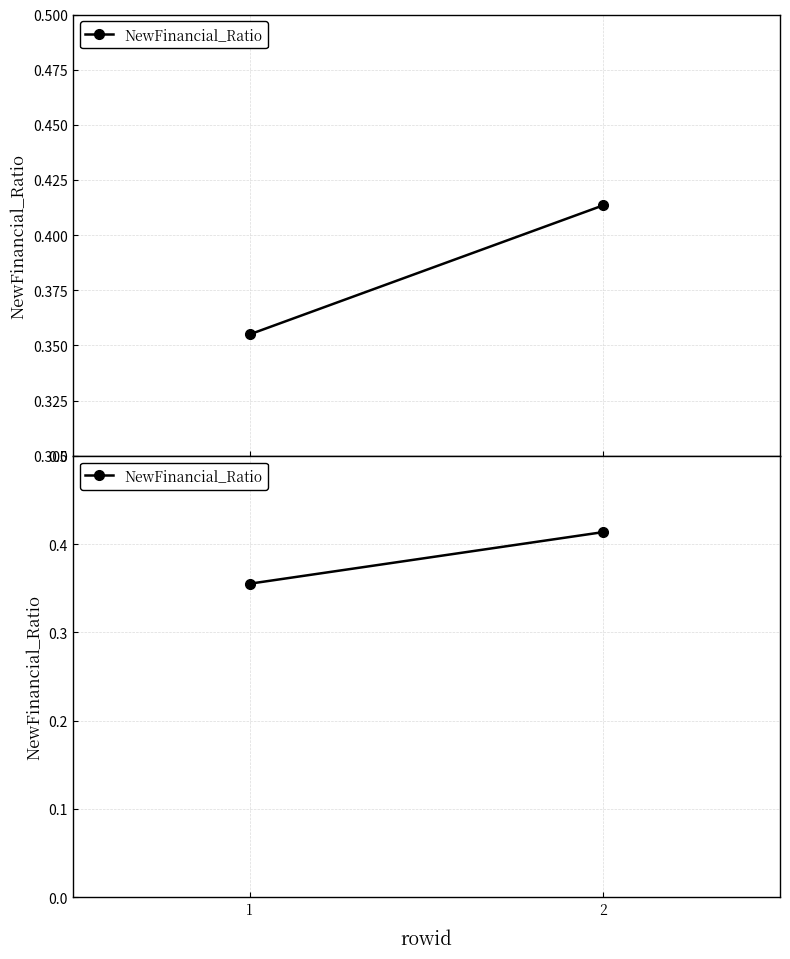

Rank the categories by value from lowest to highest.

1, 2